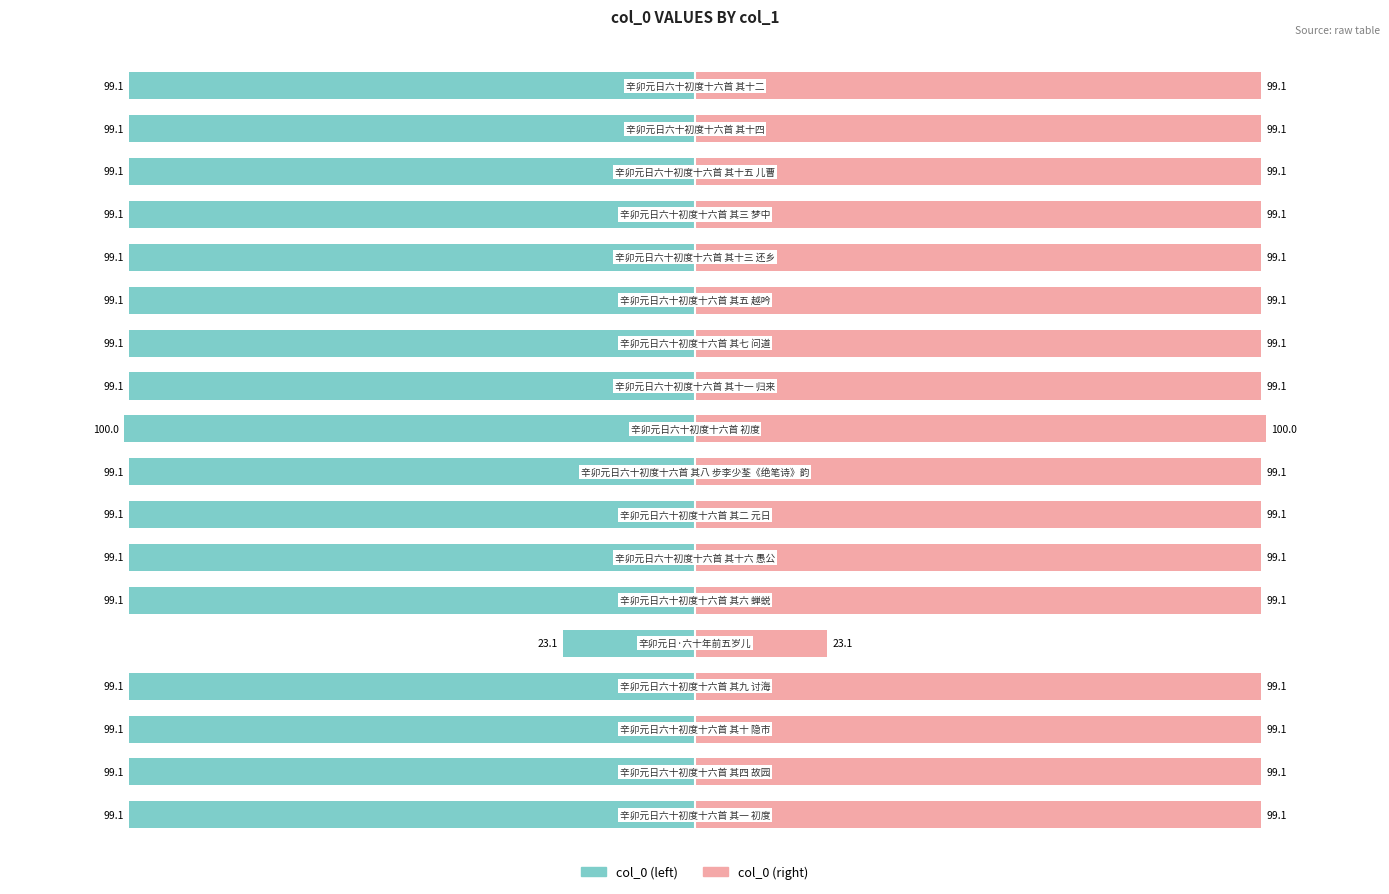

What is the greatest value displayed?

100.0